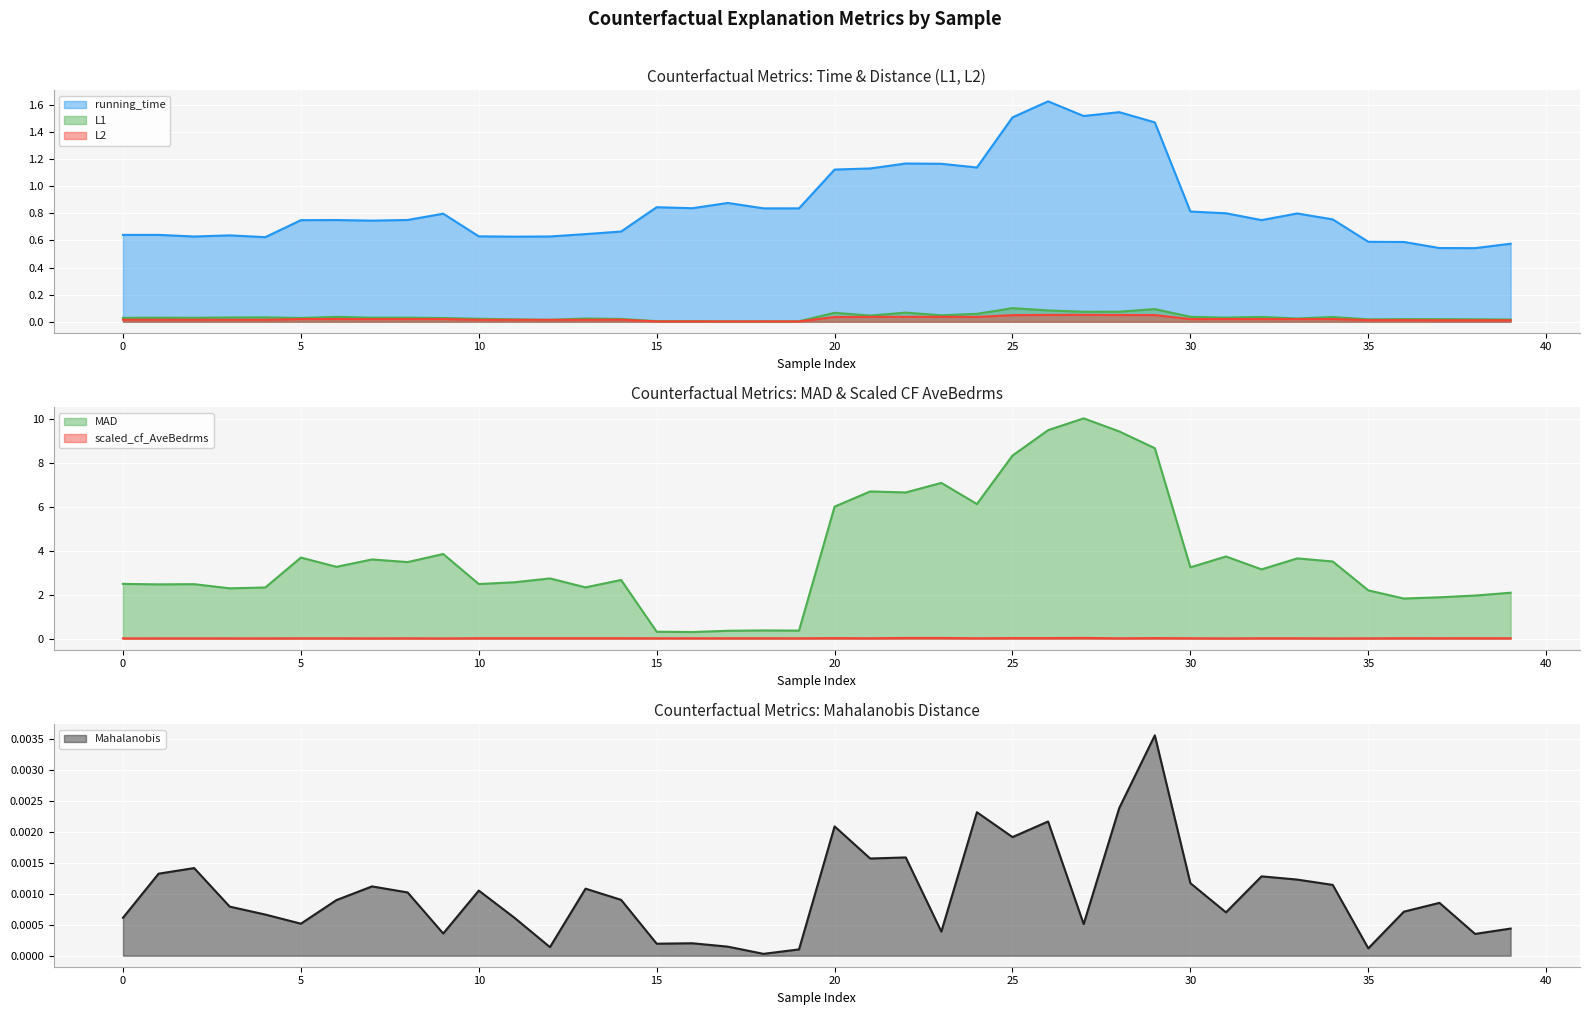

Reading left to right, transcribe all the data shown in this chart.

running_time: 0=0.6	1=0.6	2=0.6	3=0.6	4=0.6	5=0.7	6=0.8	7=0.7	8=0.8	9=0.8	10=0.6	11=0.6	12=0.6	13=0.6	14=0.7	15=0.8	16=0.8	17=0.9	18=0.8	19=0.8	20=1.1	21=1.1	22=1.2	23=1.2	24=1.1	25=1.5	26=1.6	27=1.5	28=1.5	29=1.5	30=0.8	31=0.8	32=0.7	33=0.8	34=0.8	35=0.6	36=0.6	37=0.5	38=0.5	39=0.6
L1: 0=0.0	1=0.0	2=0.0	3=0.0	4=0.0	5=0.0	6=0.0	7=0.0	8=0.0	9=0.0	10=0.0	11=0.0	12=0.0	13=0.0	14=0.0	15=0.0	16=0.0	17=0.0	18=0.0	19=0.0	20=0.1	21=0.0	22=0.1	23=0.0	24=0.1	25=0.1	26=0.1	27=0.1	28=0.1	29=0.1	30=0.0	31=0.0	32=0.0	33=0.0	34=0.0	35=0.0	36=0.0	37=0.0	38=0.0	39=0.0
L2: 0=0.0	1=0.0	2=0.0	3=0.0	4=0.0	5=0.0	6=0.0	7=0.0	8=0.0	9=0.0	10=0.0	11=0.0	12=0.0	13=0.0	14=0.0	15=0.0	16=0.0	17=0.0	18=0.0	19=0.0	20=0.0	21=0.0	22=0.0	23=0.0	24=0.0	25=0.0	26=0.1	27=0.1	28=0.0	29=0.0	30=0.0	31=0.0	32=0.0	33=0.0	34=0.0	35=0.0	36=0.0	37=0.0	38=0.0	39=0.0
MAD: 0=2.5	1=2.5	2=2.5	3=2.3	4=2.3	5=3.7	6=3.3	7=3.6	8=3.5	9=3.9	10=2.5	11=2.6	12=2.7	13=2.3	14=2.7	15=0.3	16=0.3	17=0.4	18=0.4	19=0.4	20=6.0	21=6.7	22=6.7	23=7.1	24=6.1	25=8.3	26=9.5	27=10.0	28=9.4	29=8.7	30=3.3	31=3.7	32=3.2	33=3.7	34=3.5	35=2.2	36=1.8	37=1.9	38=2.0	39=2.1
Mahalanobis: 0=0.0	1=0.0	2=0.0	3=0.0	4=0.0	5=0.0	6=0.0	7=0.0	8=0.0	9=0.0	10=0.0	11=0.0	12=0.0	13=0.0	14=0.0	15=0.0	16=0.0	17=0.0	18=0.0	19=0.0	20=0.0	21=0.0	22=0.0	23=0.0	24=0.0	25=0.0	26=0.0	27=0.0	28=0.0	29=0.0	30=0.0	31=0.0	32=0.0	33=0.0	34=0.0	35=0.0	36=0.0	37=0.0	38=0.0	39=0.0
scaled_cf_AveBedrms: 0=0.0	1=0.0	2=0.0	3=0.0	4=0.0	5=0.0	6=0.0	7=0.0	8=0.0	9=0.0	10=0.0	11=0.0	12=0.0	13=0.0	14=0.0	15=0.0	16=0.0	17=0.0	18=0.0	19=0.0	20=0.0	21=0.0	22=0.0	23=0.0	24=0.0	25=0.0	26=0.0	27=0.0	28=0.0	29=0.0	30=0.0	31=0.0	32=0.0	33=0.0	34=0.0	35=0.0	36=0.0	37=0.0	38=0.0	39=0.0